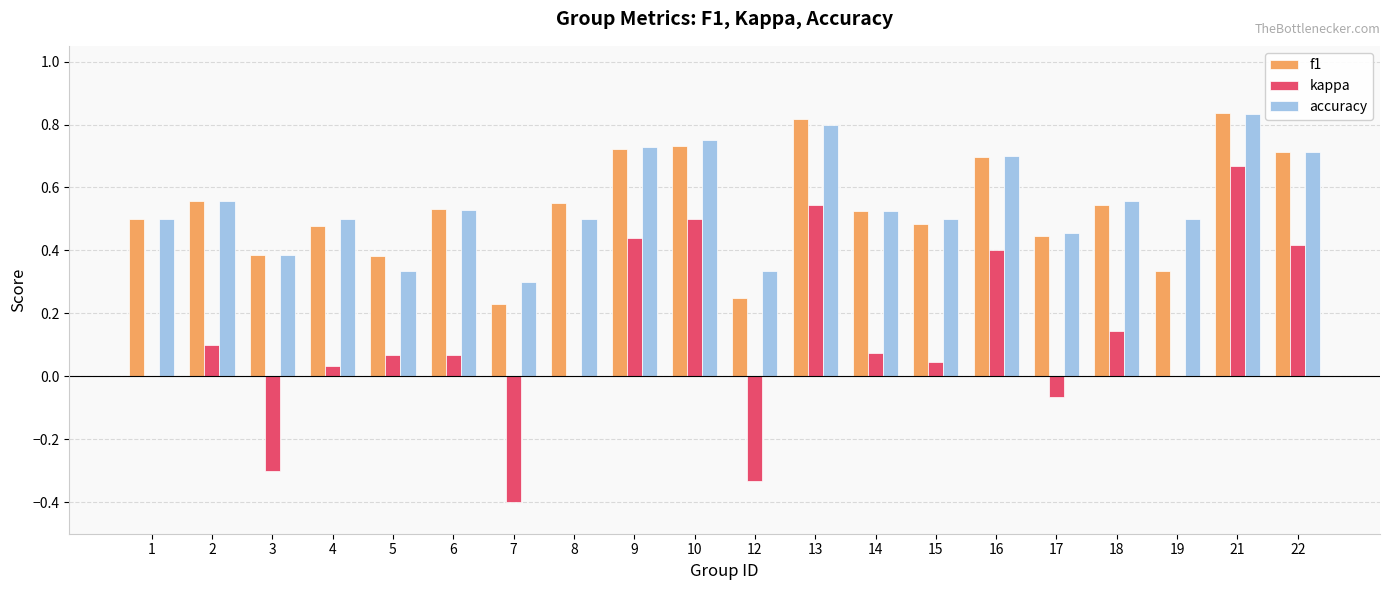

What is the sum of all f1 values?

10.7